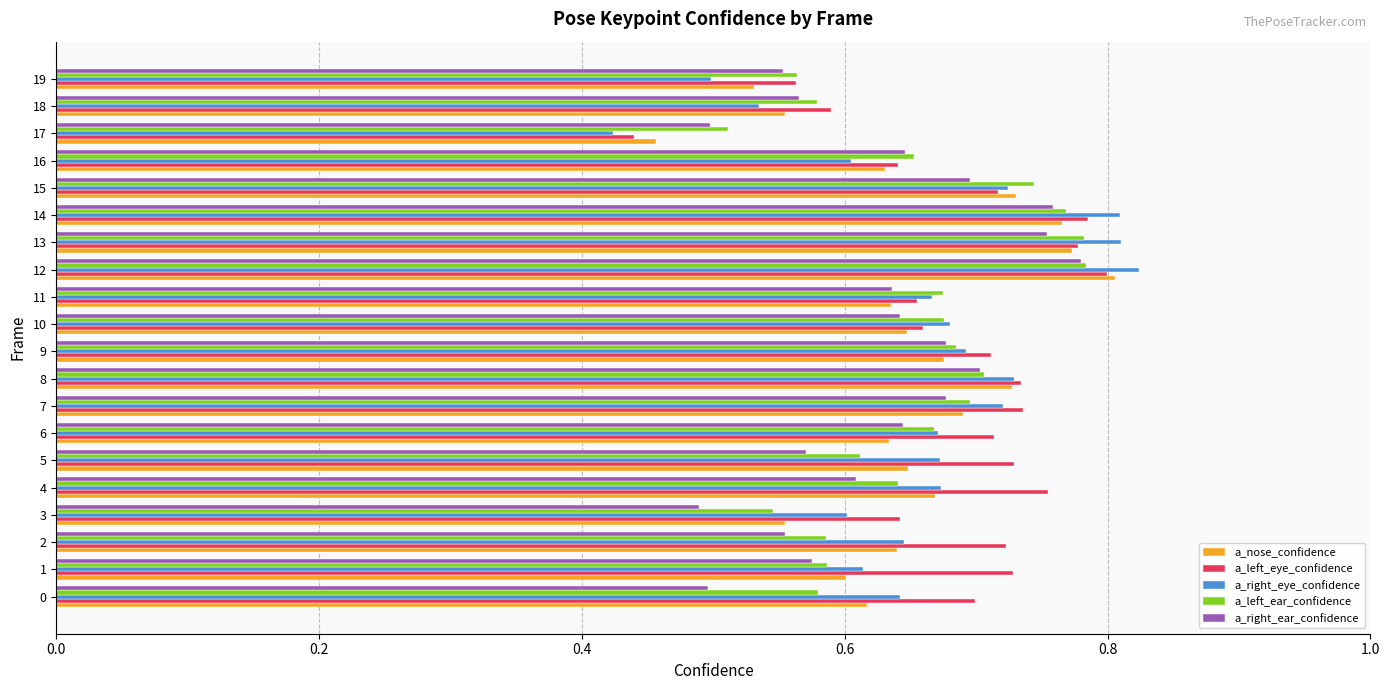

At which label is a_nose_confidence closest to 0?

17